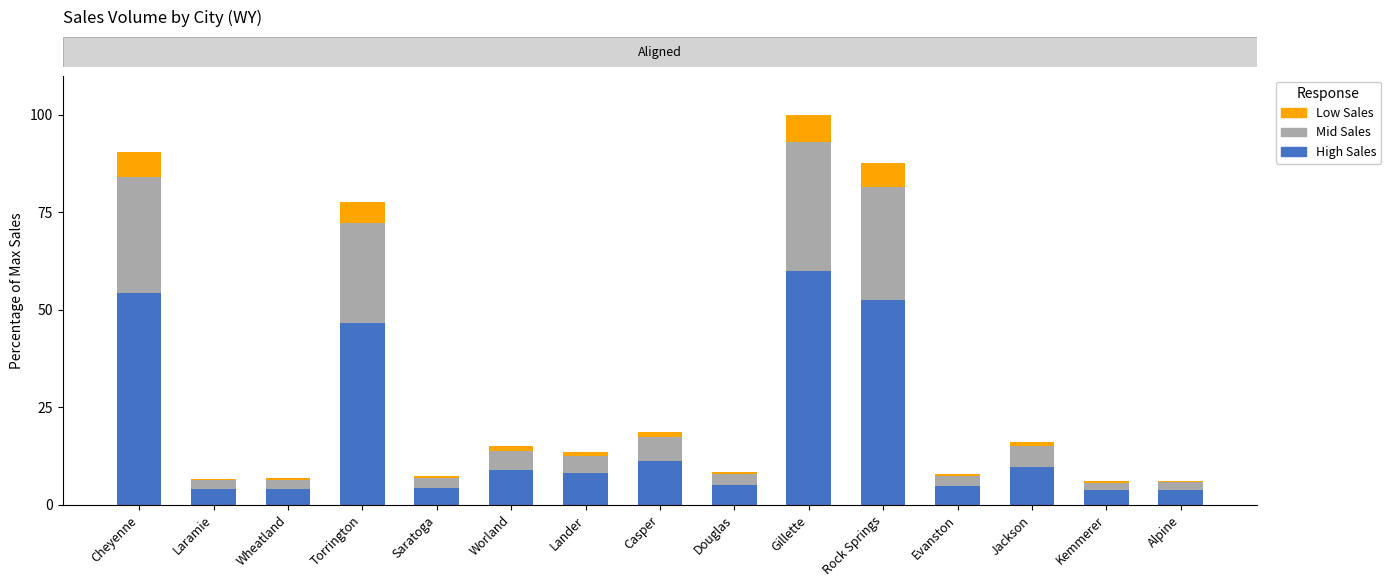

What is the average value of the High Sales series?

18.7